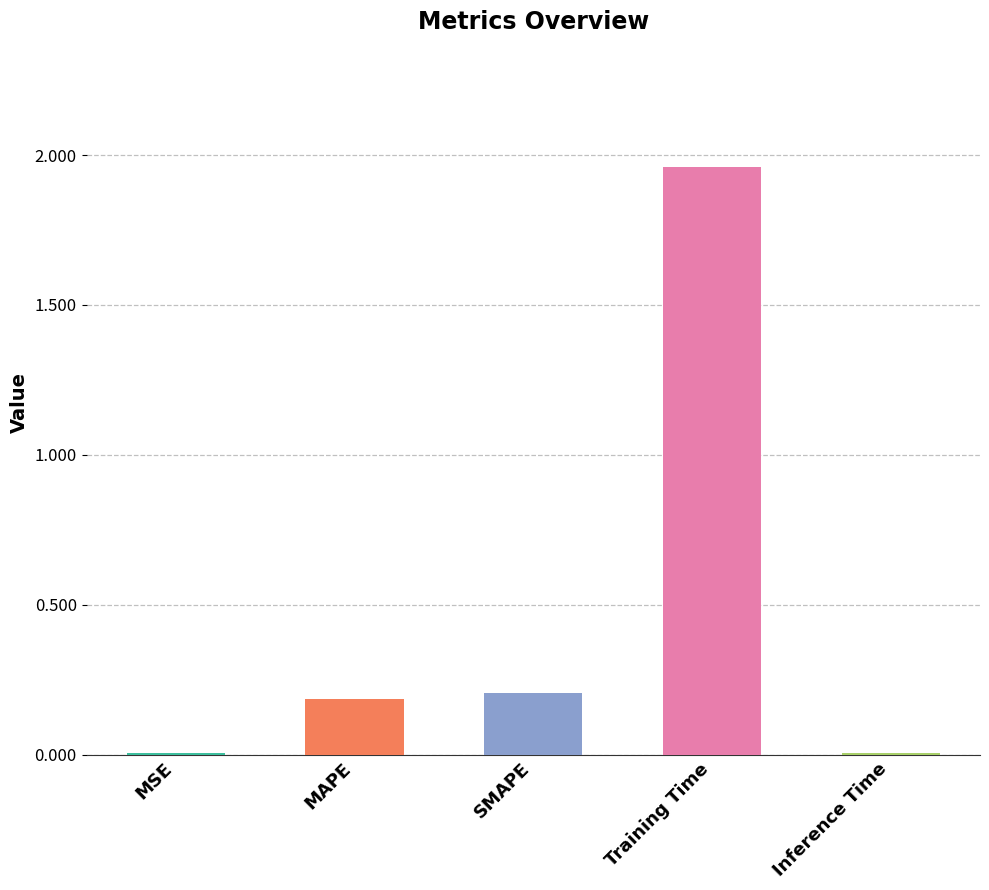

What is the approximate value at MAPE?

0.2